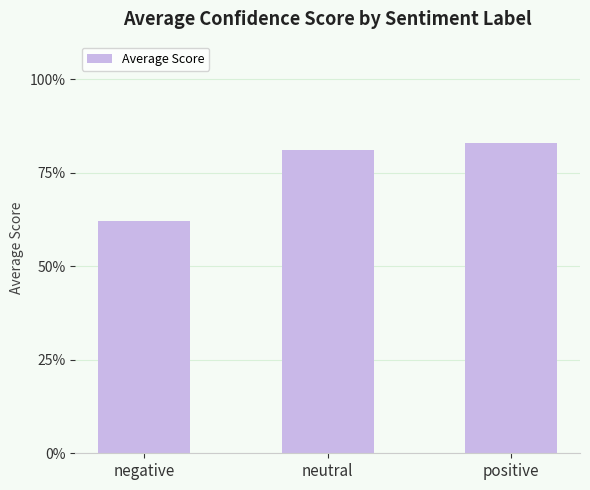

Is it true that the value at neutral is 0.8?

True